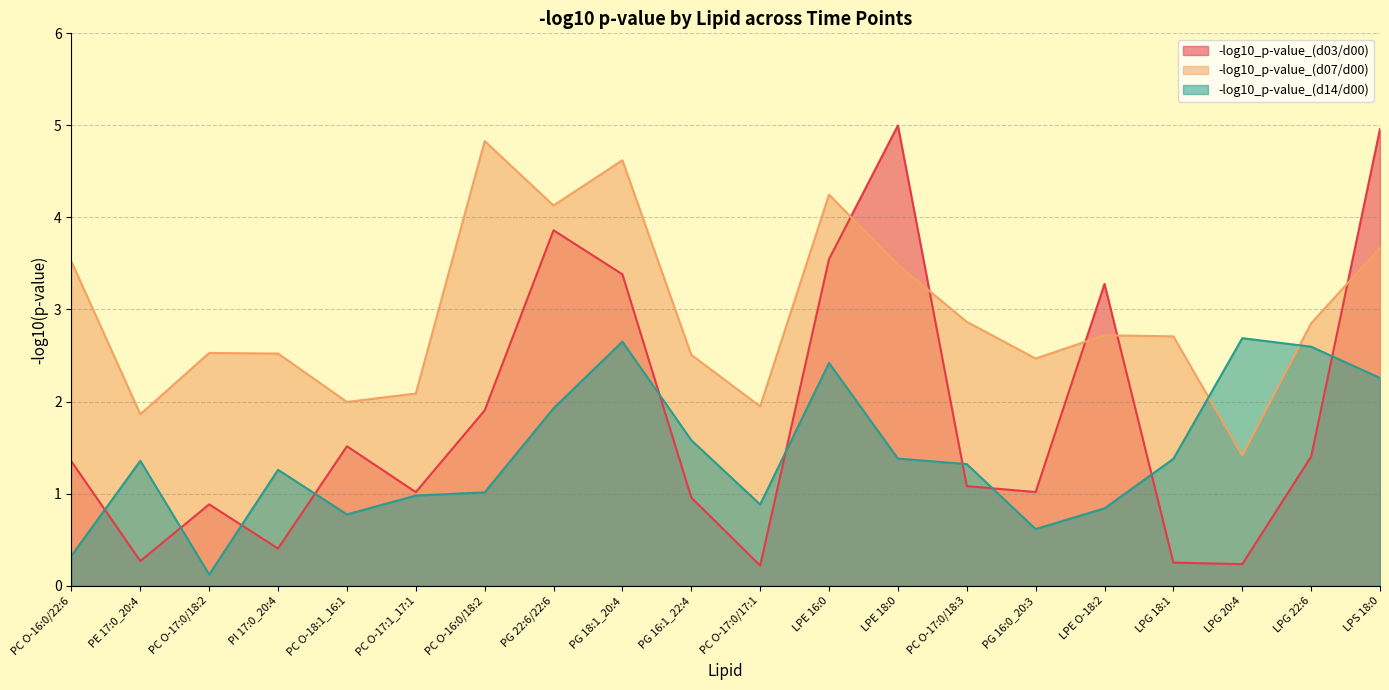

Is it true that -log10_p-value_(d07/d00) equals 4.2 at LPE 16:0?

True